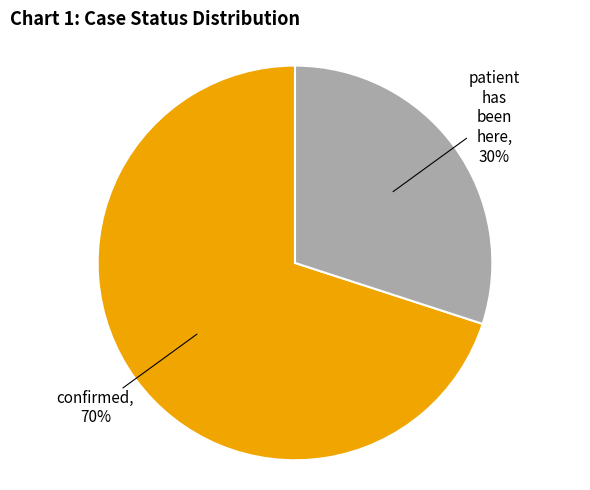

Count the number of slices in the pie.

2